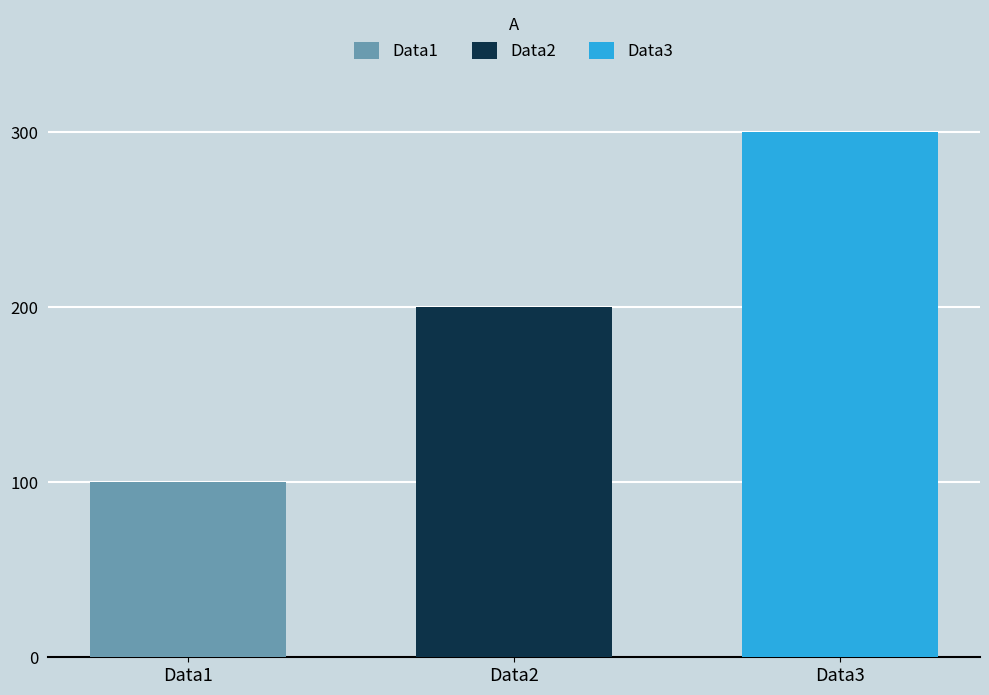

What is the lowest value of the Data2 series?

200